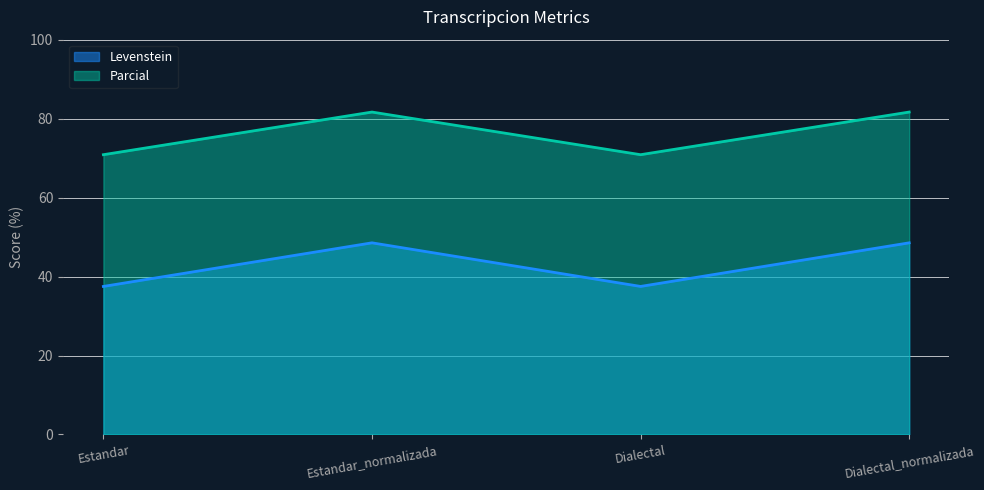

At how many categories does at least one series exceed 44?

4